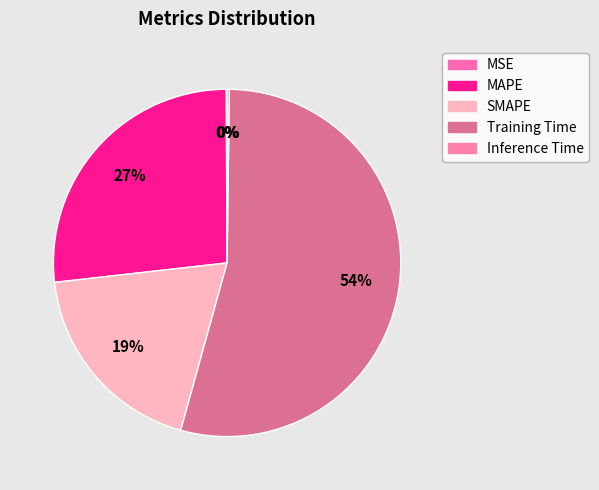

How many segments does this pie chart have?

5